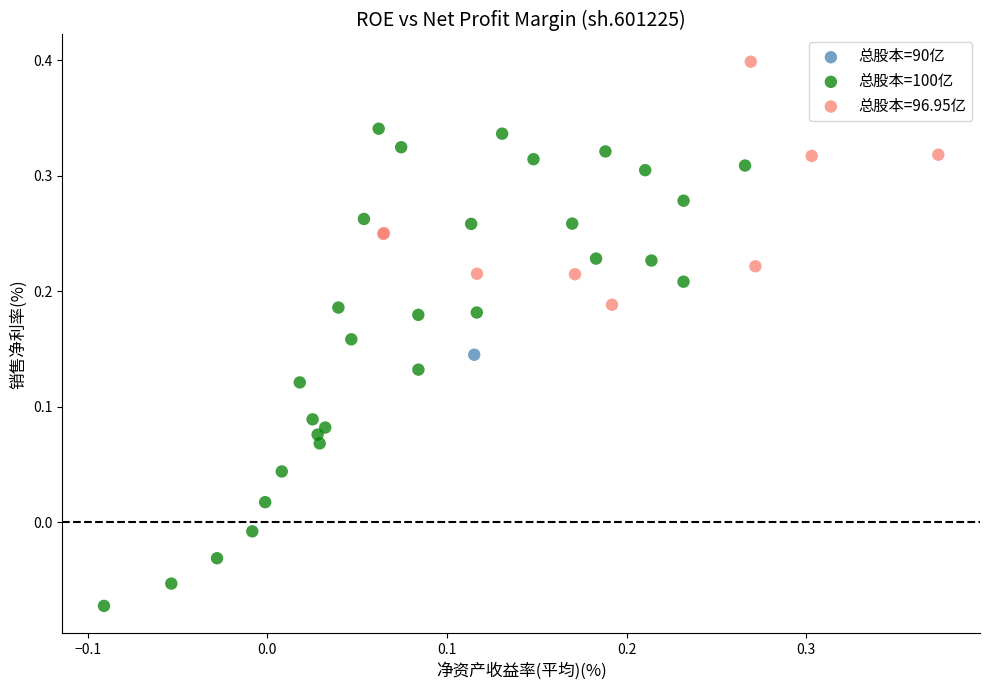

What are all the series names shown in the legend?

总股本=90亿, 总股本=100亿, 总股本=96.95亿